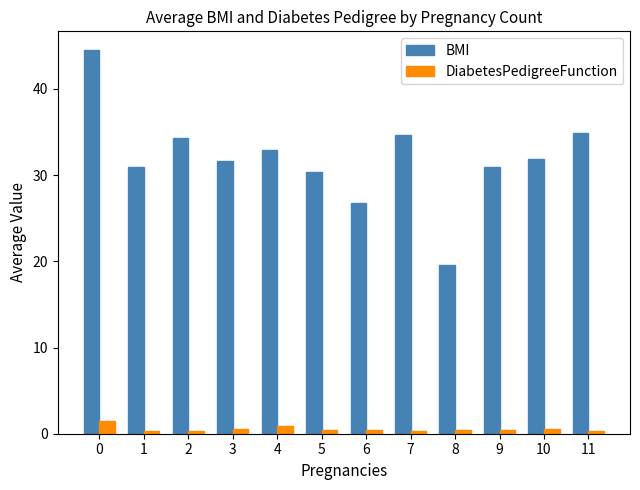

What value does the DiabetesPedigreeFunction series have at 2?

0.3